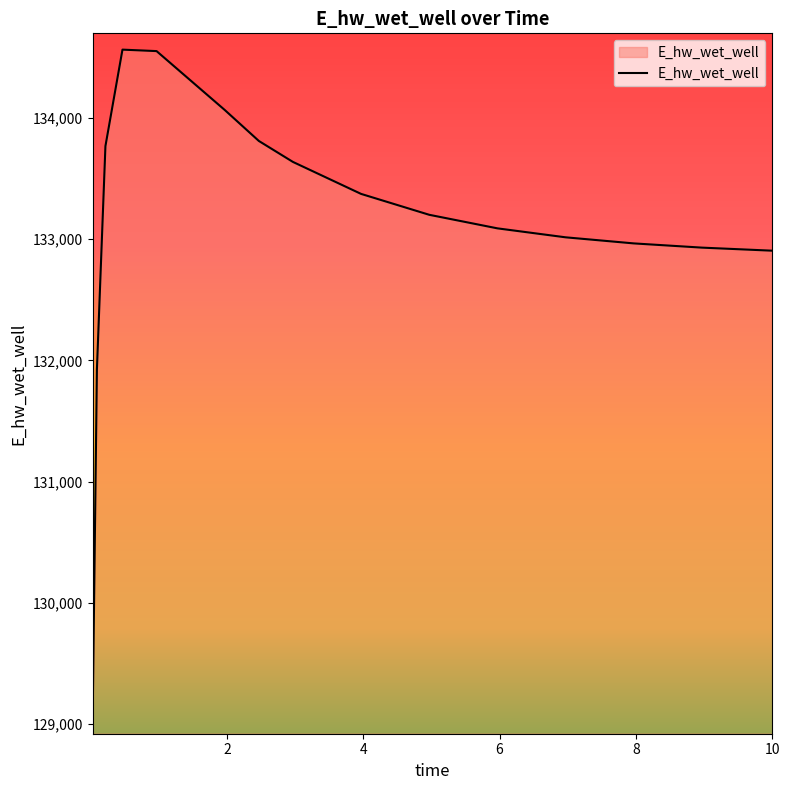

What is the maximum value shown in the chart?

134565.7